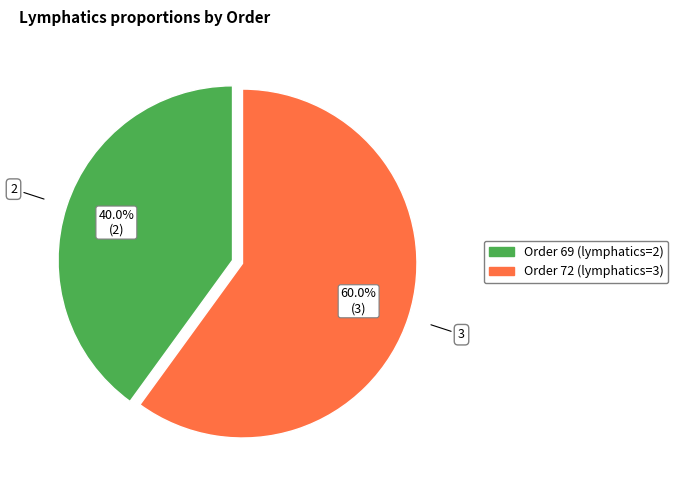

To the nearest percent, what is the combined percentage of Order 72 and Order 69?

100%